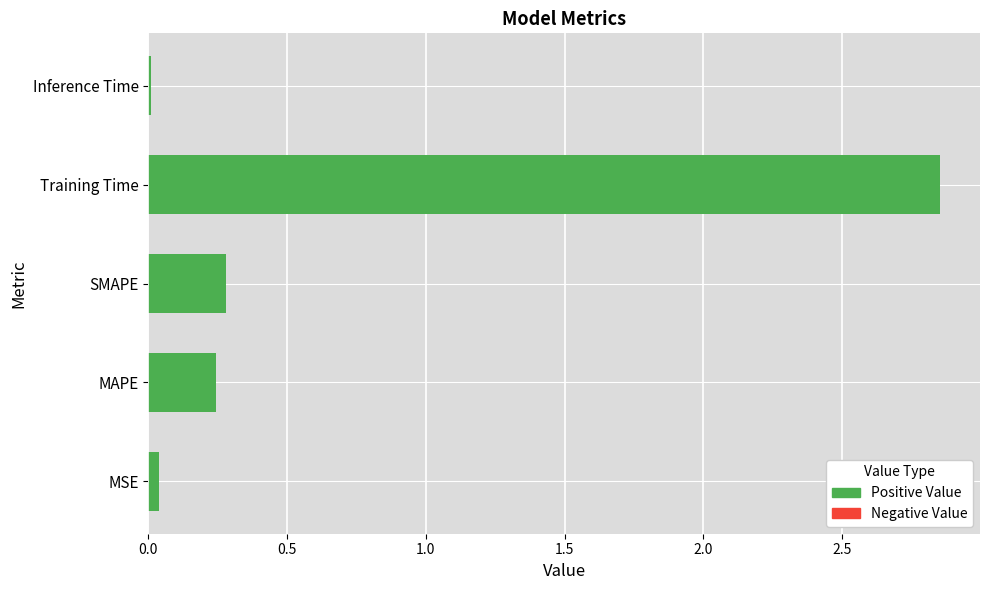

Which has a higher value, Inference Time or Training Time?

Training Time